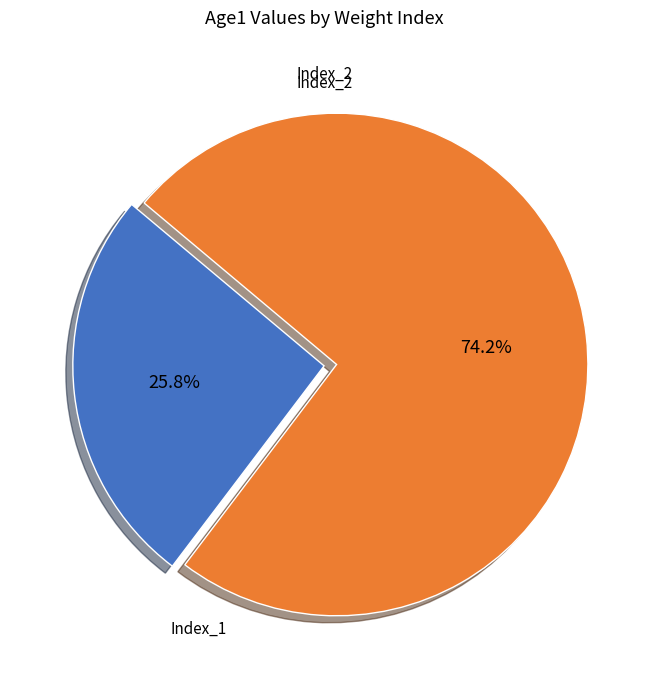

How many segments does this pie chart have?

2